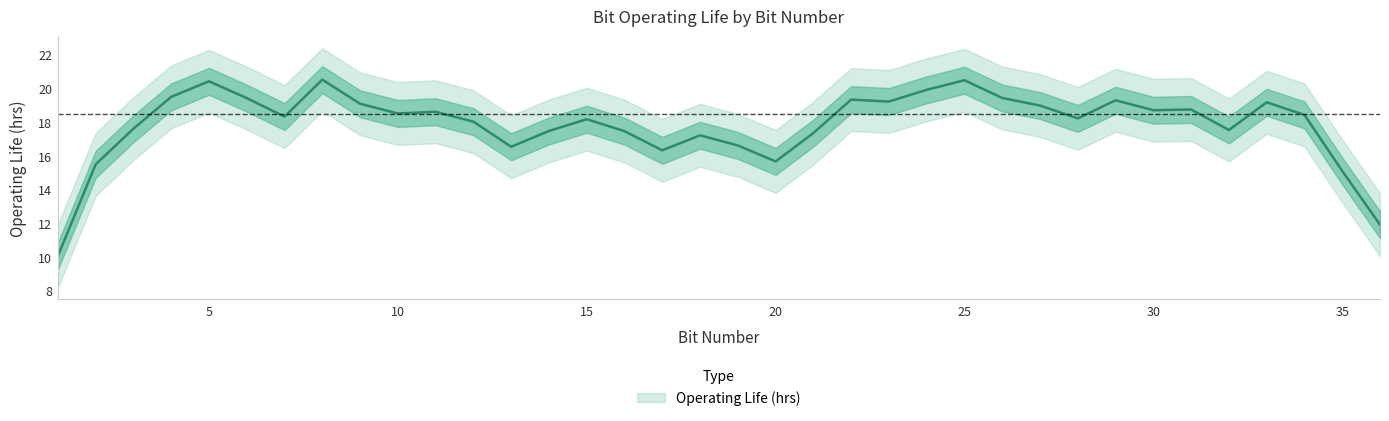

Is it true that the value at 9 is 8.6?

False